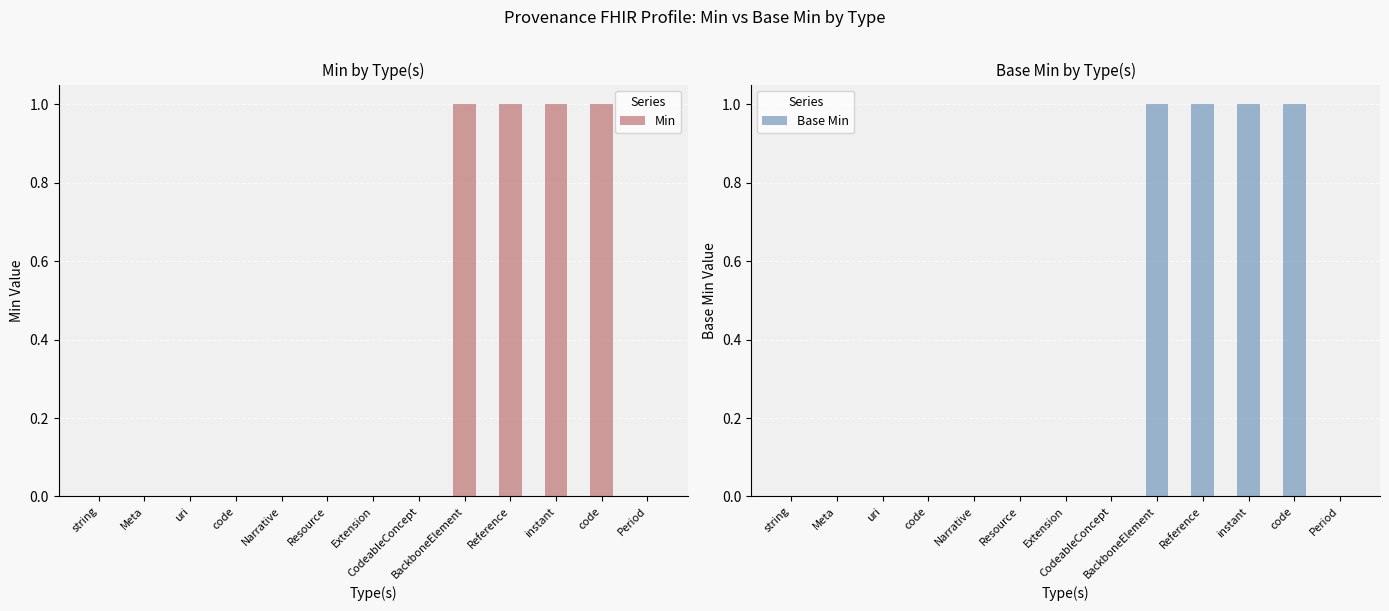

List the labels in order of Base Min value, smallest first.

string, Meta, uri, code, Narrative, Resource, Extension, CodeableConcept, Period, BackboneElement, Reference, instant, code